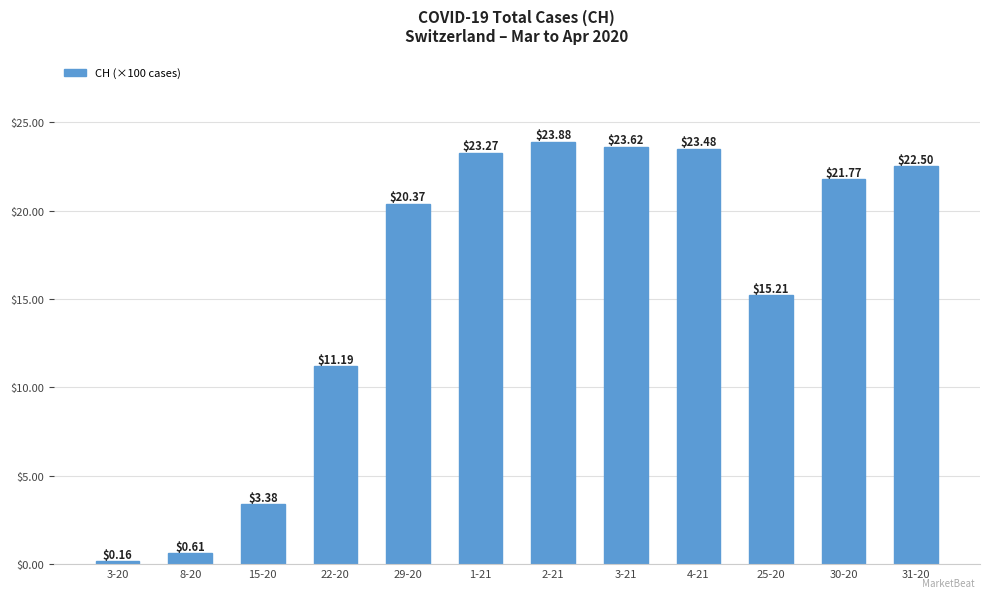

List the labels in order of value, largest first.

2-21, 3-21, 4-21, 1-21, 31-20, 30-20, 29-20, 25-20, 22-20, 15-20, 8-20, 3-20